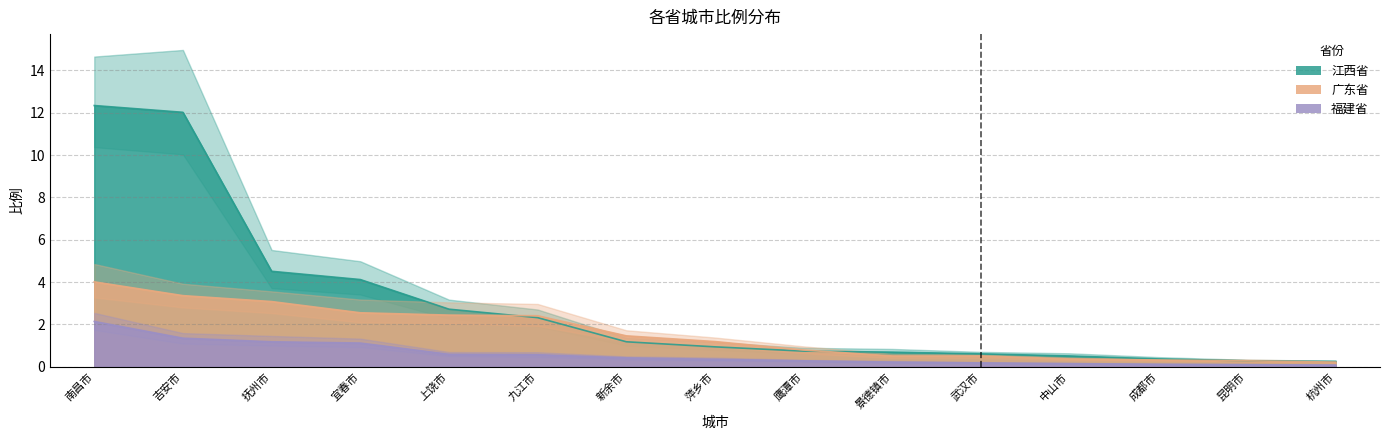

List the series in order of their overall mean, highest first.

江西省, 广东省, 福建省